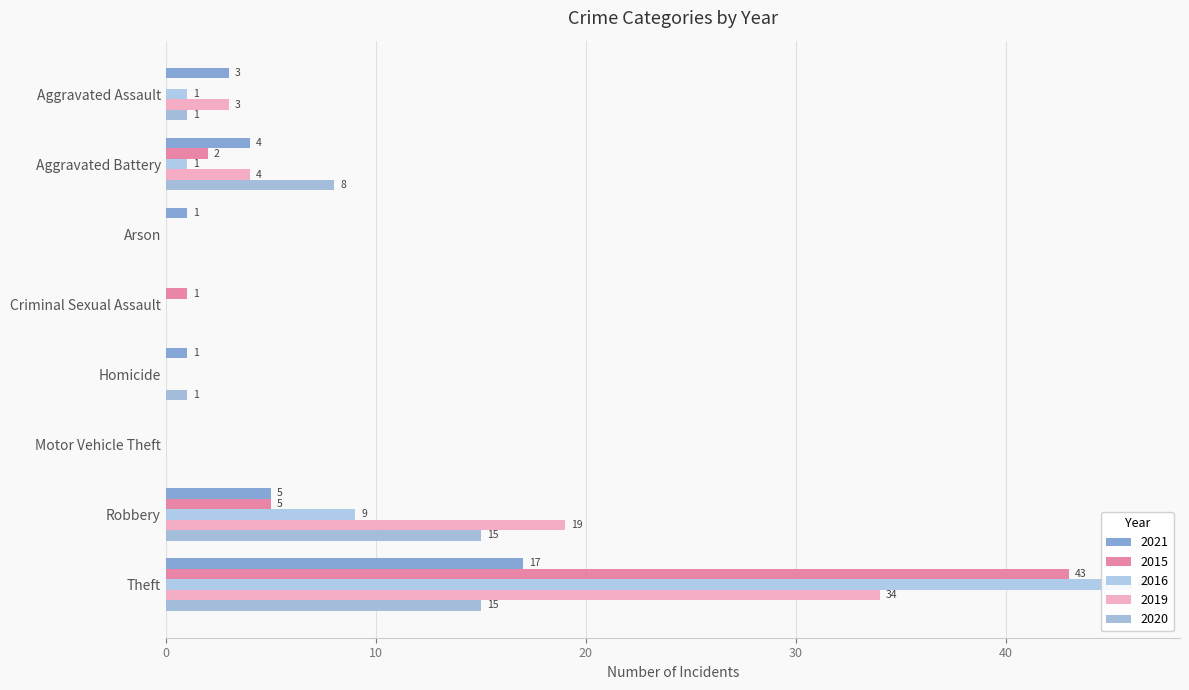

How many values in the 2019 series are below 3?

4